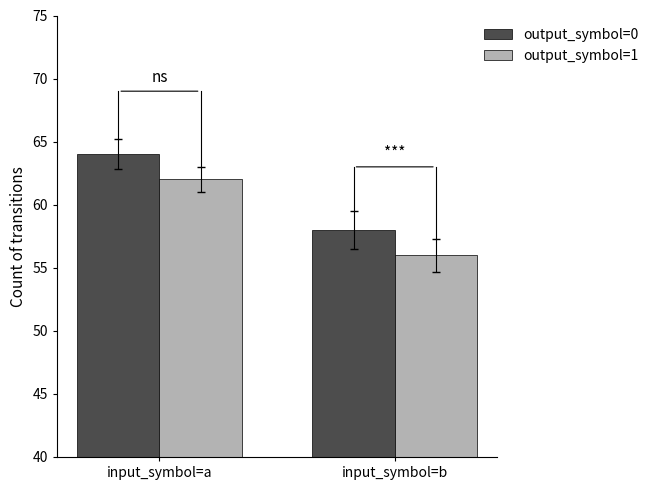

Is it true that output_symbol=1 equals 62 at input_symbol=a?

True